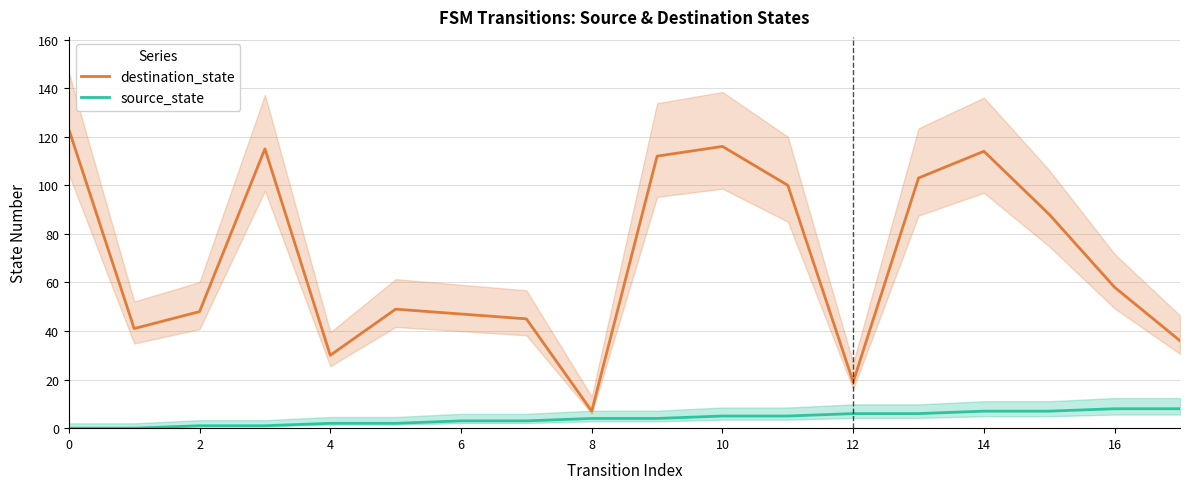

What is the sum of all destination_state values?

1251